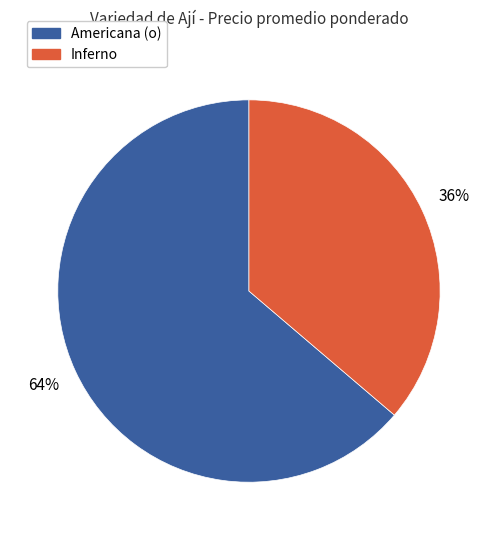

The Americana (o) slice represents 64% of the pie. True or false?

True